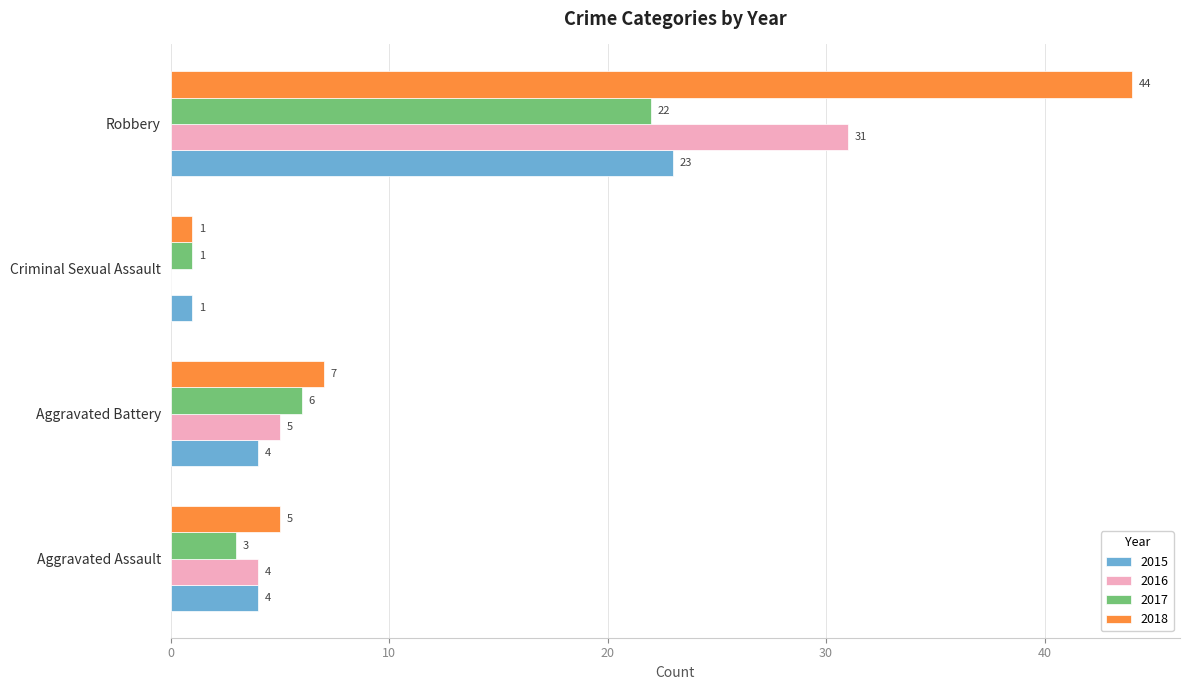

What is the sum of all 2015 values?

32